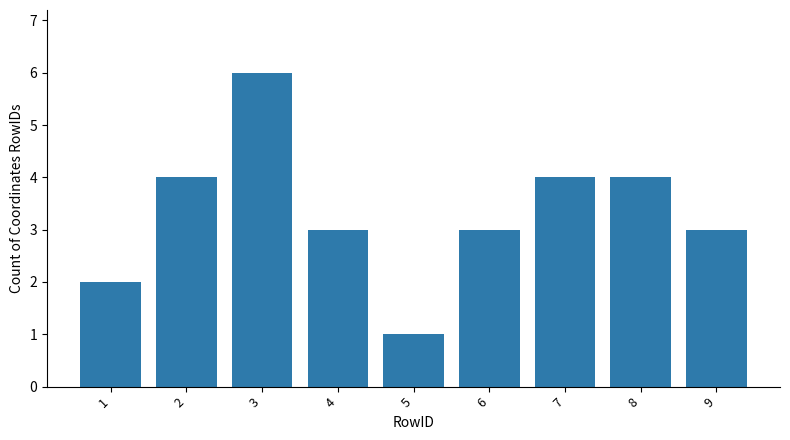

What is the difference between the maximum and minimum values?

5